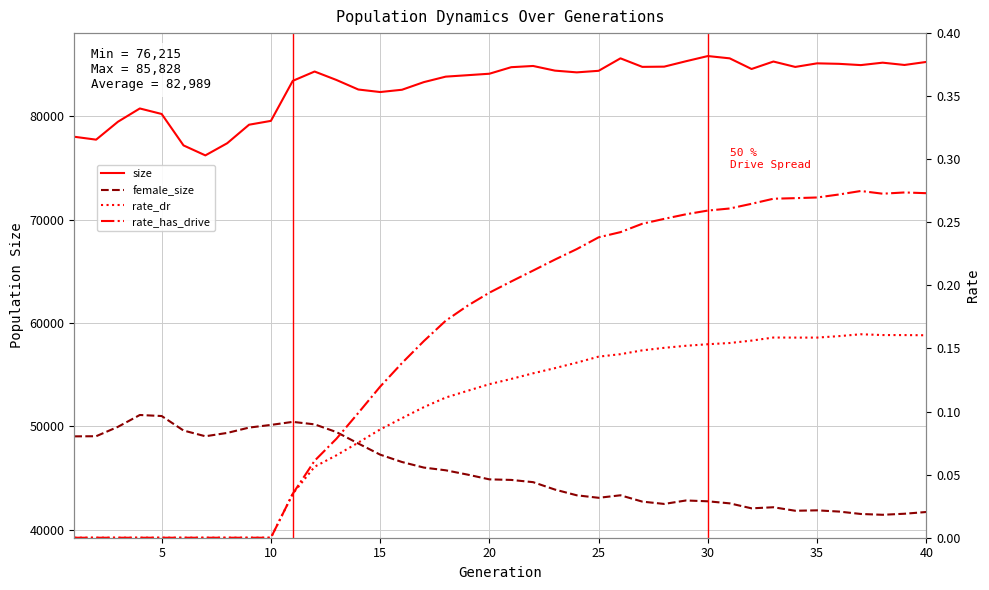

What is the difference between the maximum and second lowest values in the female_size series?

9578.0